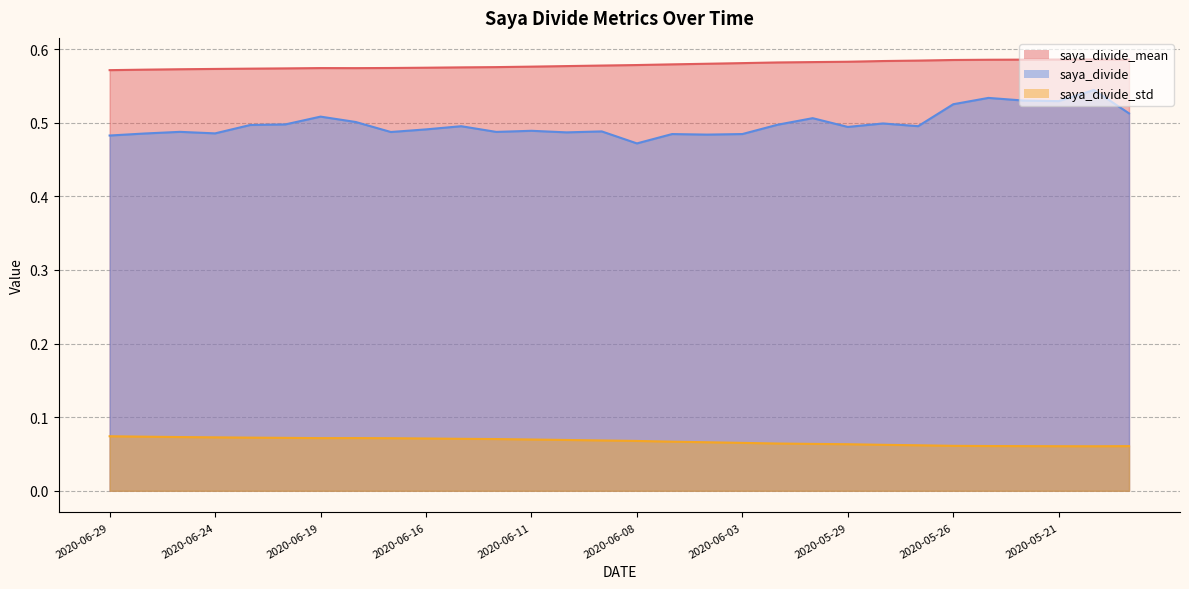

Rank the series by their average value, from highest to lowest.

saya_divide_mean, saya_divide, saya_divide_std